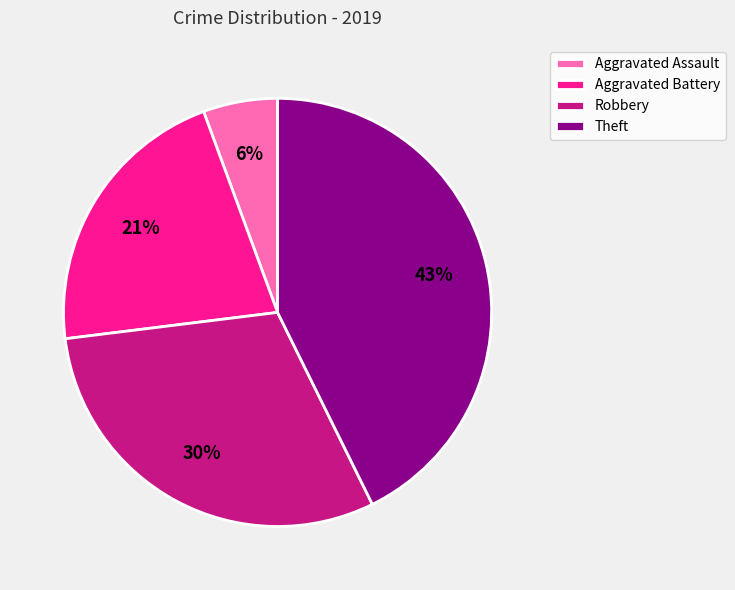

Count the number of slices in the pie.

4